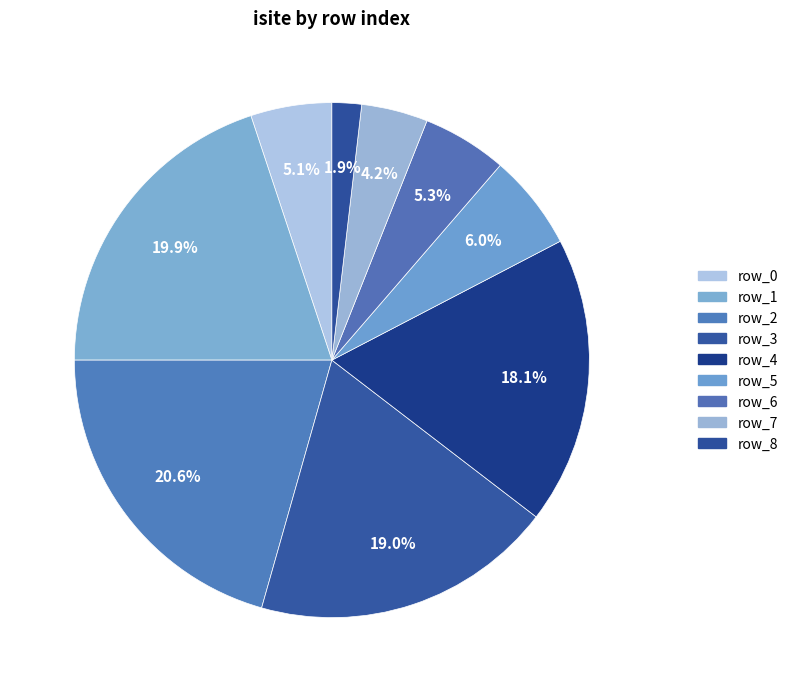

How many slices are in this pie chart?

9